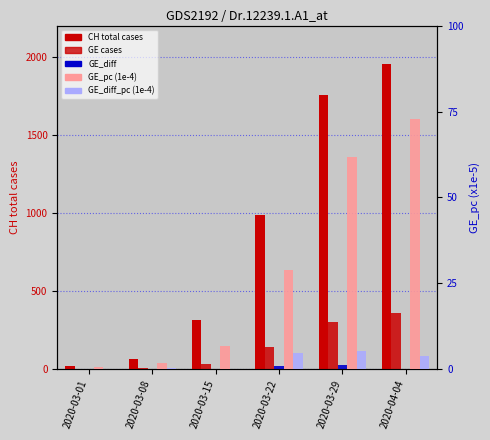

Reading right to left, extract all data points from this chart.

CH total cases: 2020-04-04=1955.0	2020-03-29=1753.0	2020-03-22=989.0	2020-03-15=318.0	2020-03-08=67.0	2020-03-01=21.0
GE cases: 2020-04-04=360.0	2020-03-29=306.0	2020-03-22=143.0	2020-03-15=34.0	2020-03-08=9.0	2020-03-01=3.0
GE_diff: 2020-04-04=1.0	2020-03-29=26.0	2020-03-22=23.0	2020-03-15=-1.0	2020-03-08=2.0	2020-03-01=0.0
GE_pc (1e-4): 2020-04-04=72.7	2020-03-29=61.8	2020-03-22=28.9	2020-03-15=6.9	2020-03-08=1.8	2020-03-01=0.6
GE_diff_pc (1e-4): 2020-04-04=3.8	2020-03-29=5.2	2020-03-22=4.6	2020-03-15=-0.2	2020-03-08=0.4	2020-03-01=0.0